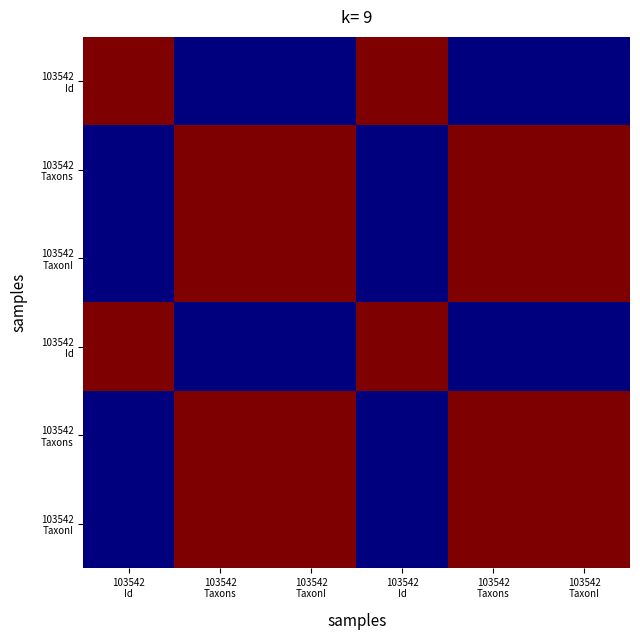

How many distinct data groups are displayed?

6